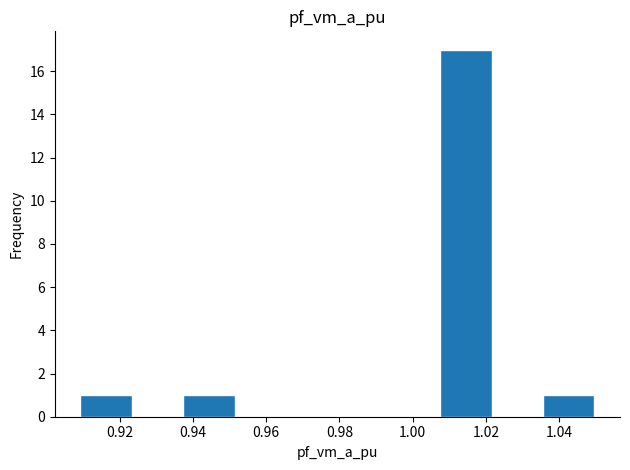

Which range on the x-axis has the tallest bar?

1.008 to 1.022